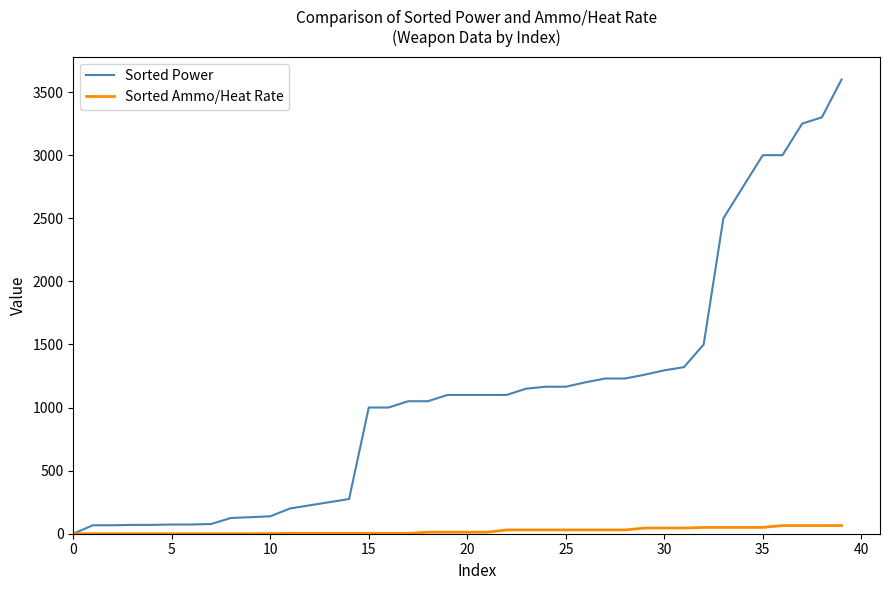

Rank the series by their maximum value, from highest to lowest.

Sorted Power, Sorted Ammo/Heat Rate